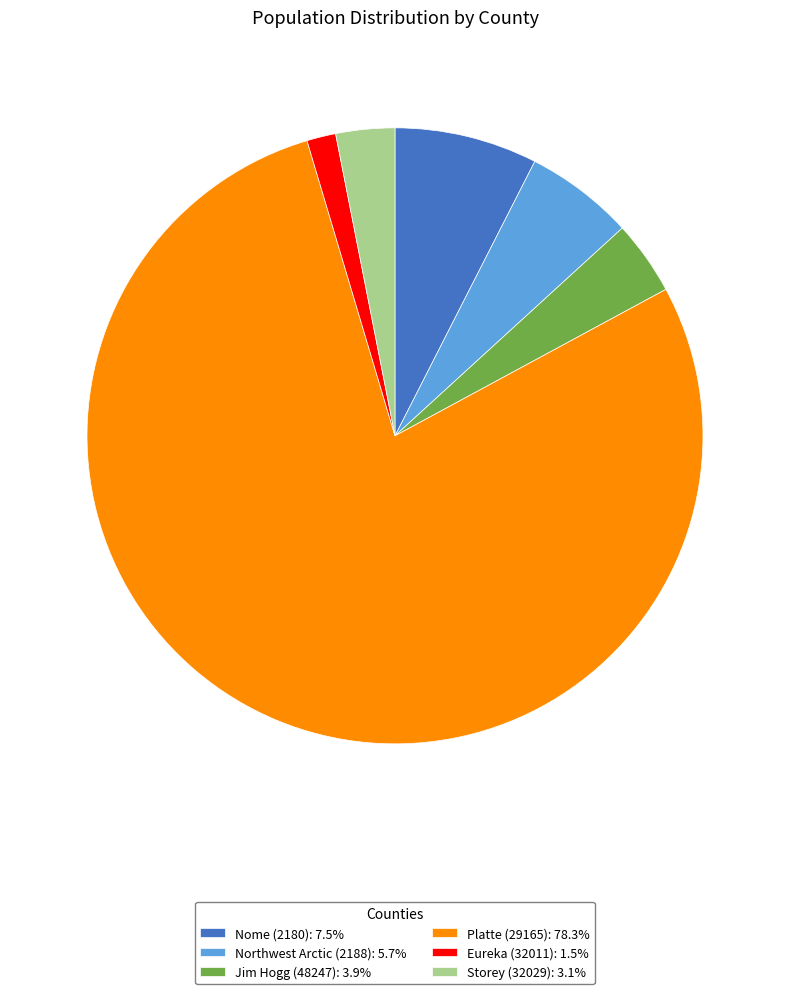

What is the smallest slice in the pie chart?

Eureka (32011)